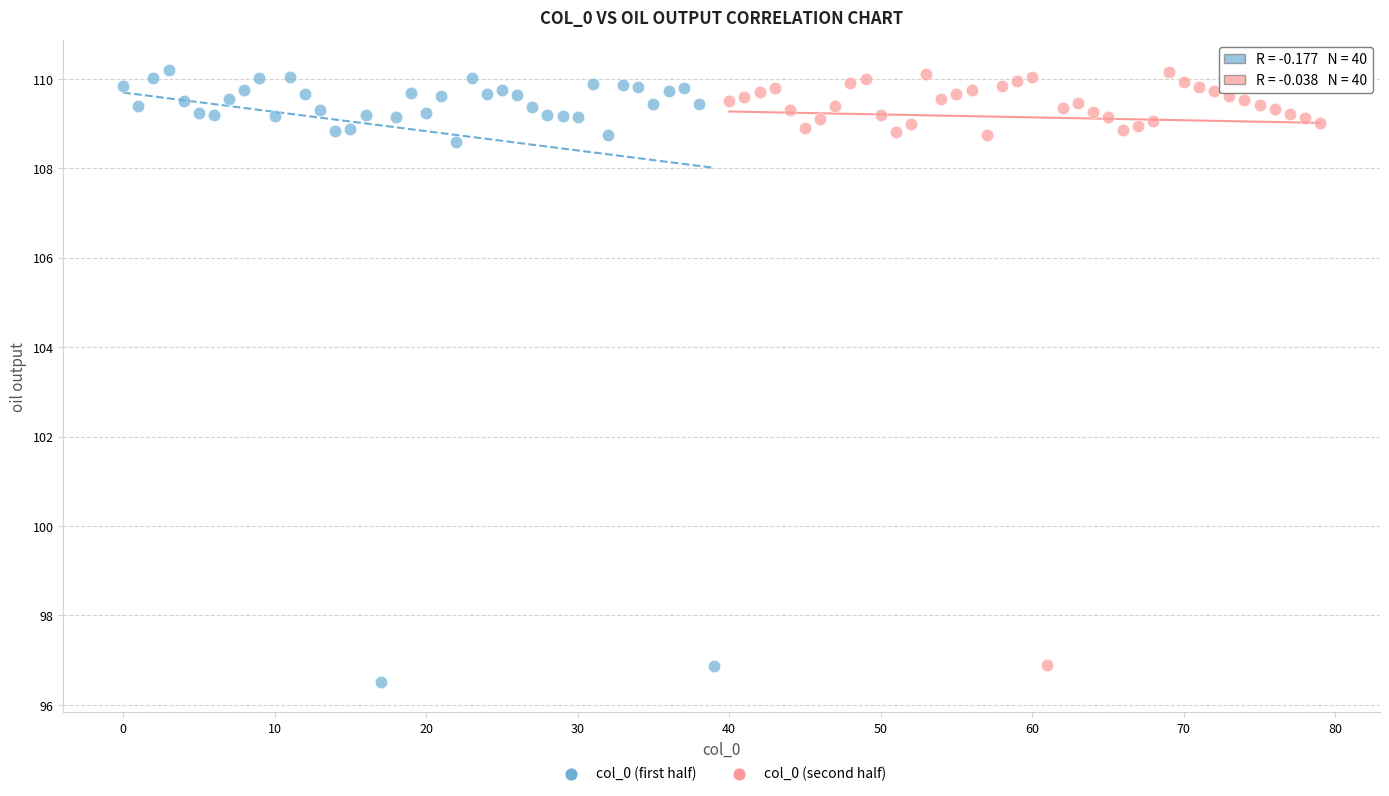

Which series reaches the minimum Y coordinate?

col_0 (first half)